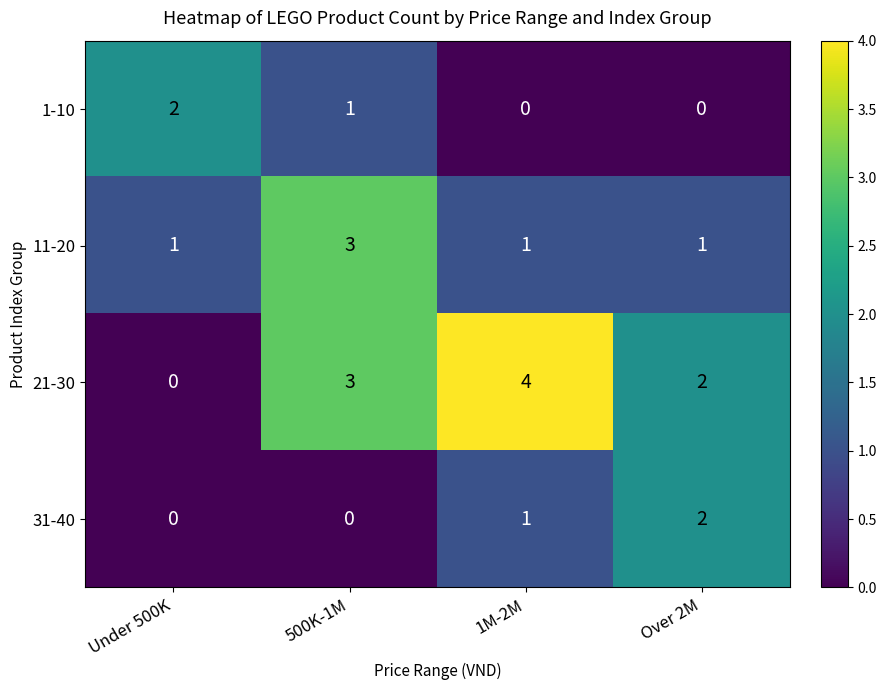

Count the 11-20 values in the range 1 to 3.

4